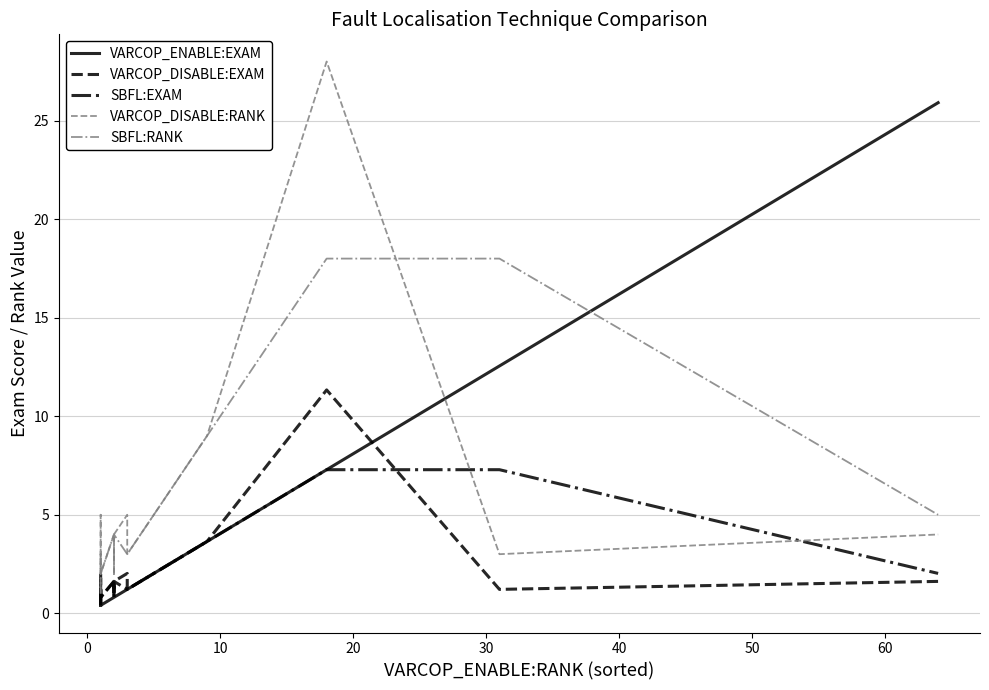

How many data points in VARCOP_DISABLE:RANK are less than 3?

9